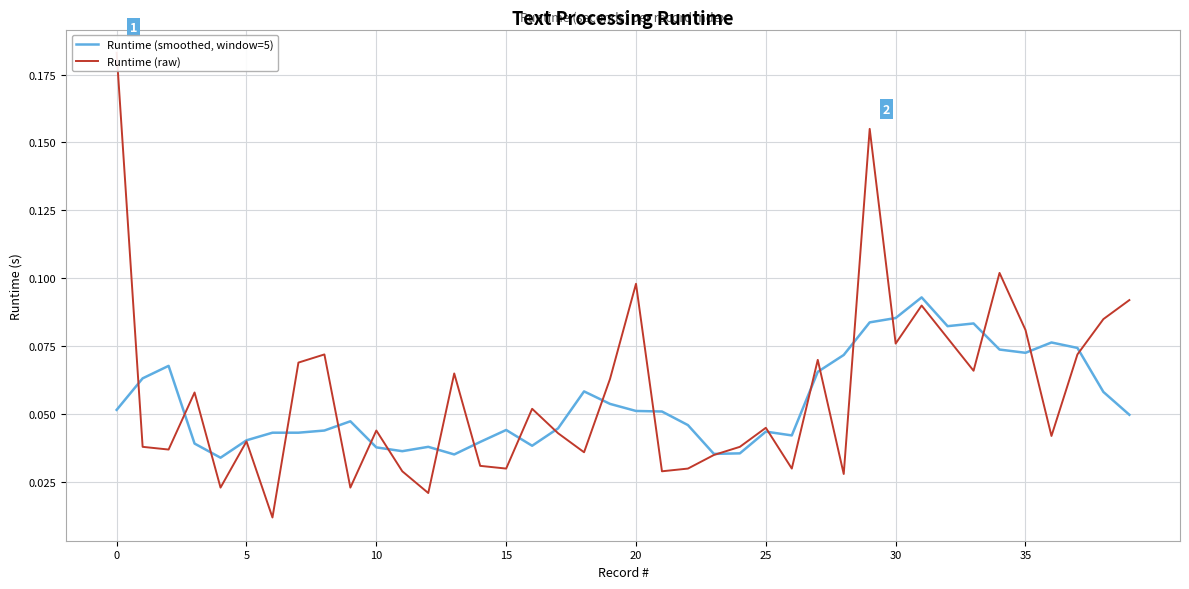

The value of Runtime (smoothed, window=5) at 30 is 0.2. True or false?

False